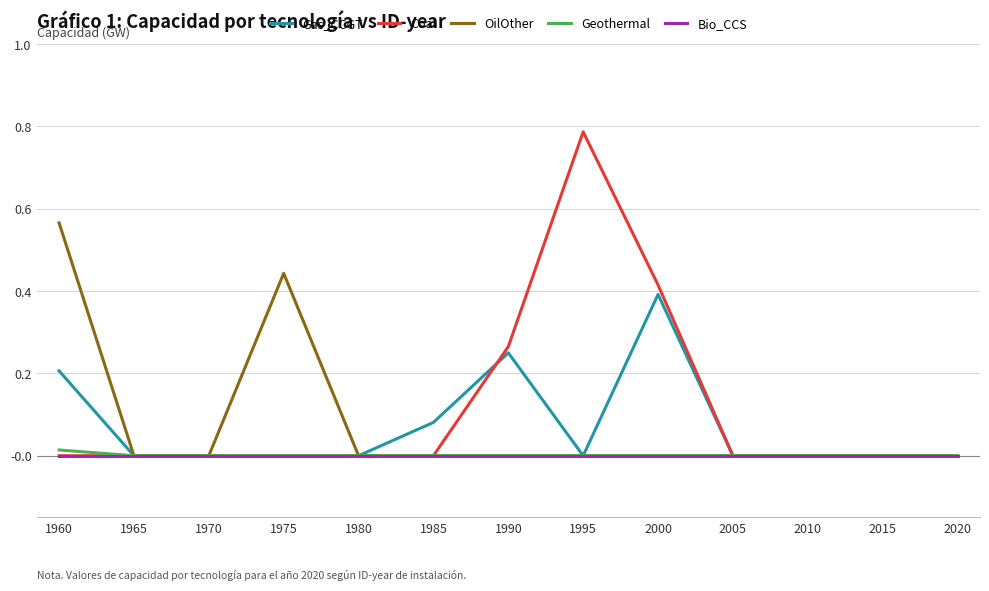

Is the value of Gas_CCGT at 1960 greater than the value of Bio_CCS at 1970?

Yes